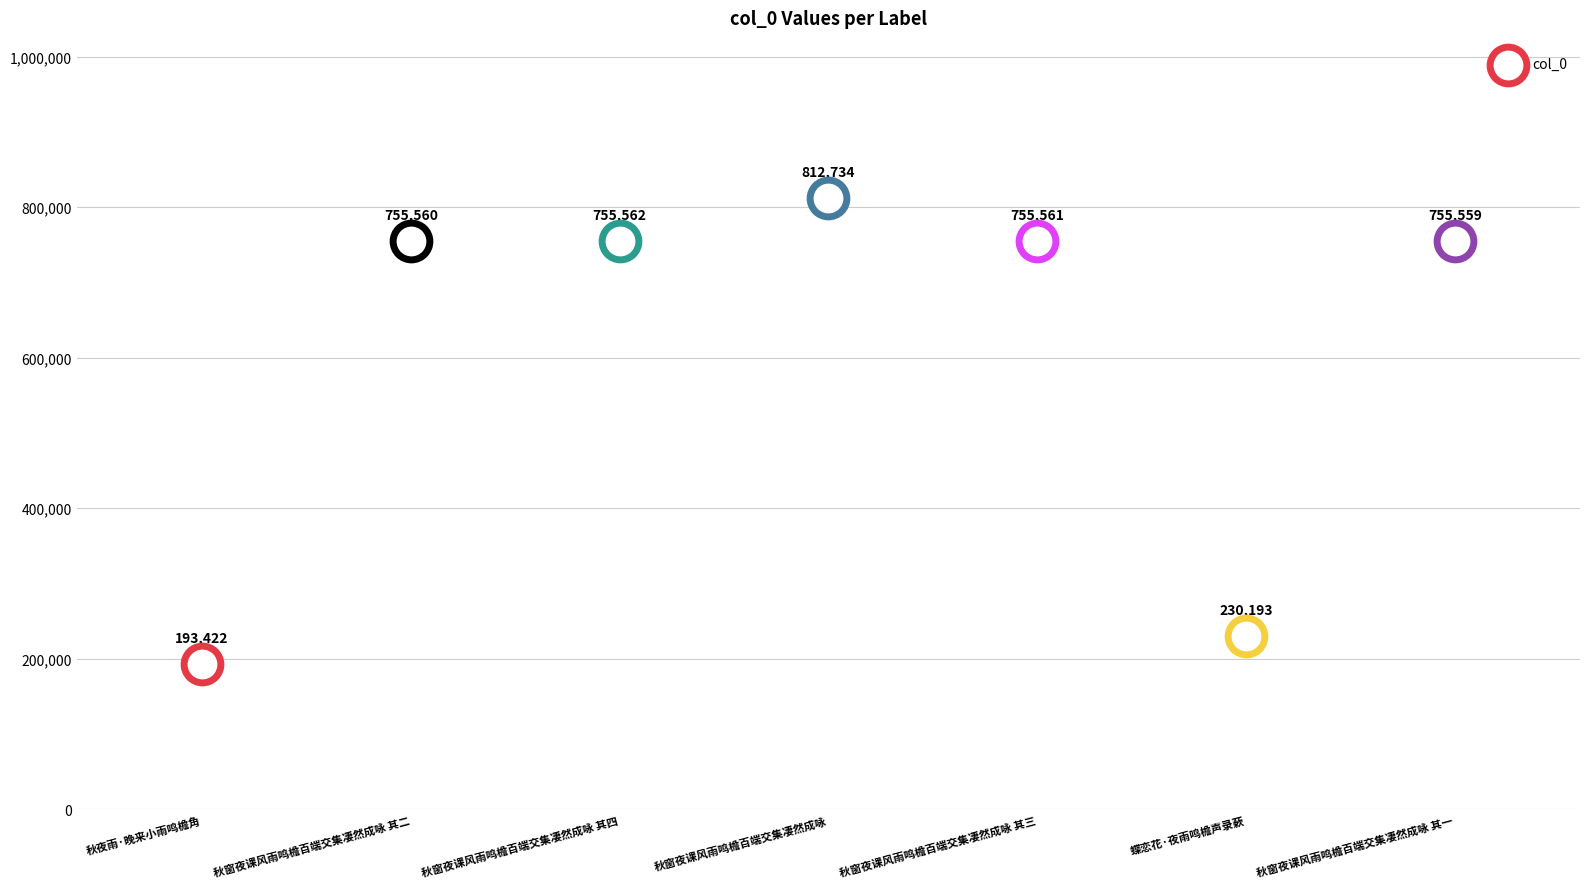

Approximately how many times larger is the value at 蝶恋花·夜雨鸣檐声录蔌 compared to 秋窗夜课风雨鸣檐百端交集凄然成咏 其二?

0.3